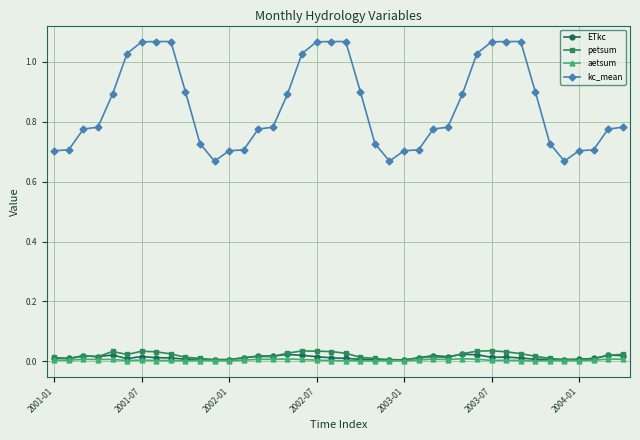

How many lines are shown in the chart?

4